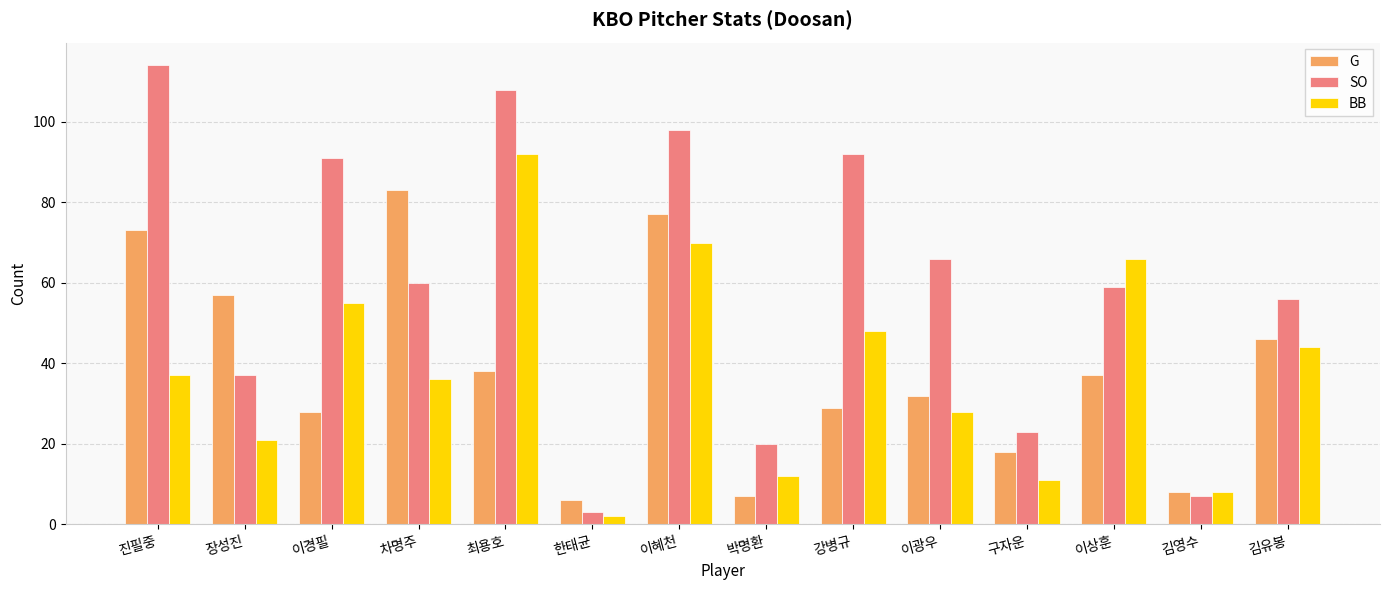

Rank the series by their maximum value, from lowest to highest.

G, BB, SO